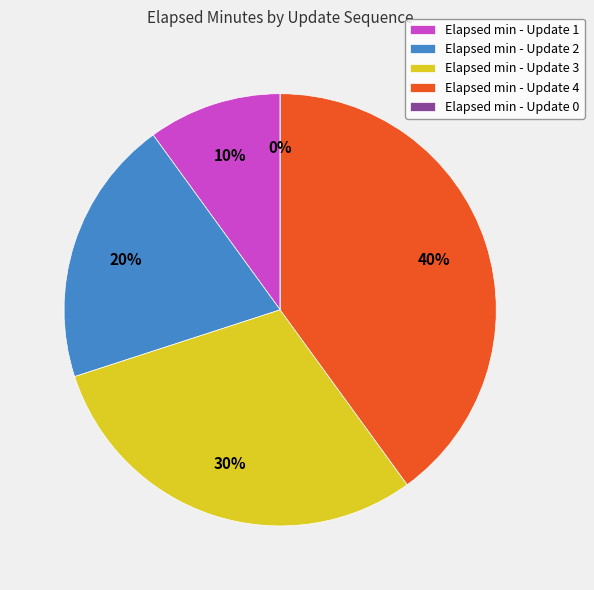

Does any single category account for the majority?

No